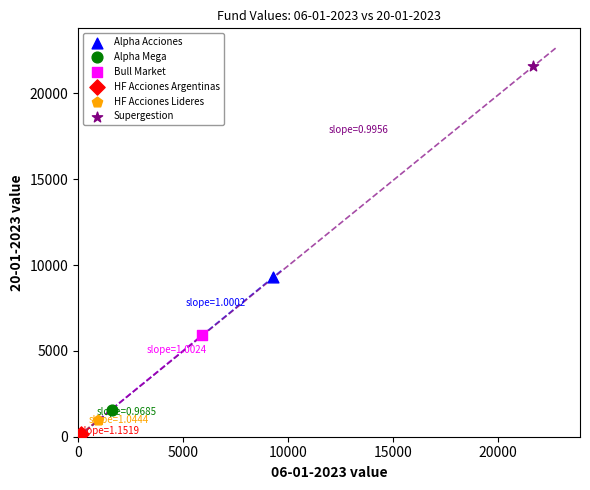

What are all the series names shown in the legend?

Alpha Acciones, Alpha Mega, Bull Market, HF Acciones Argentinas, HF Acciones Lideres, Supergestion